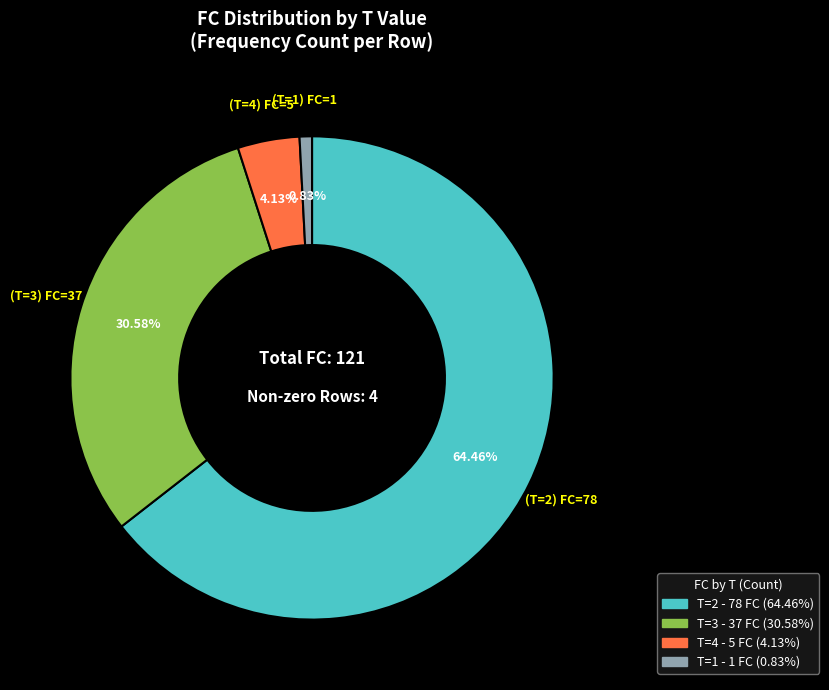

Is there any slice that represents more than half of the pie?

Yes